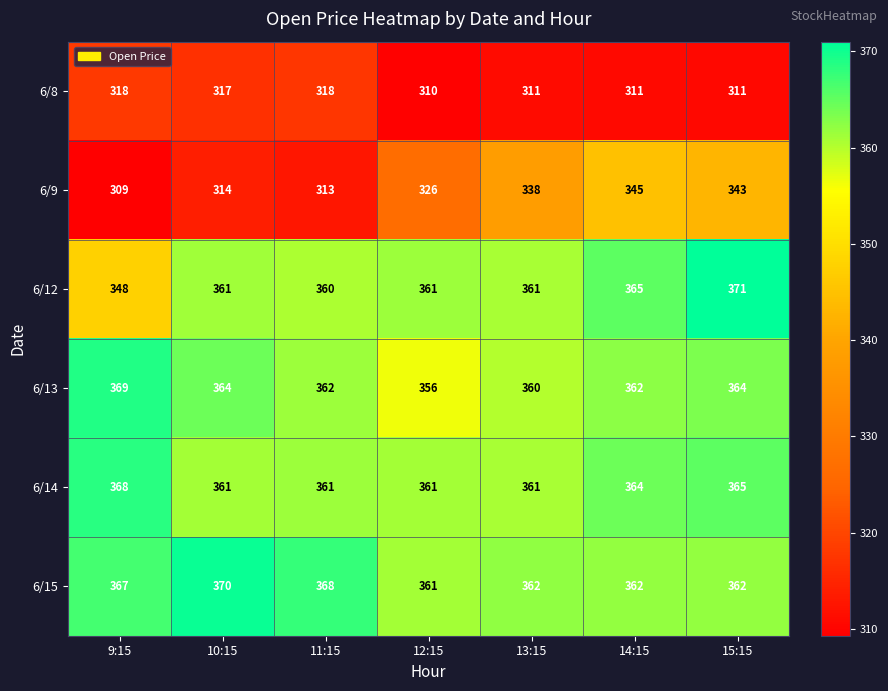

How many categories are shown in the chart?

7